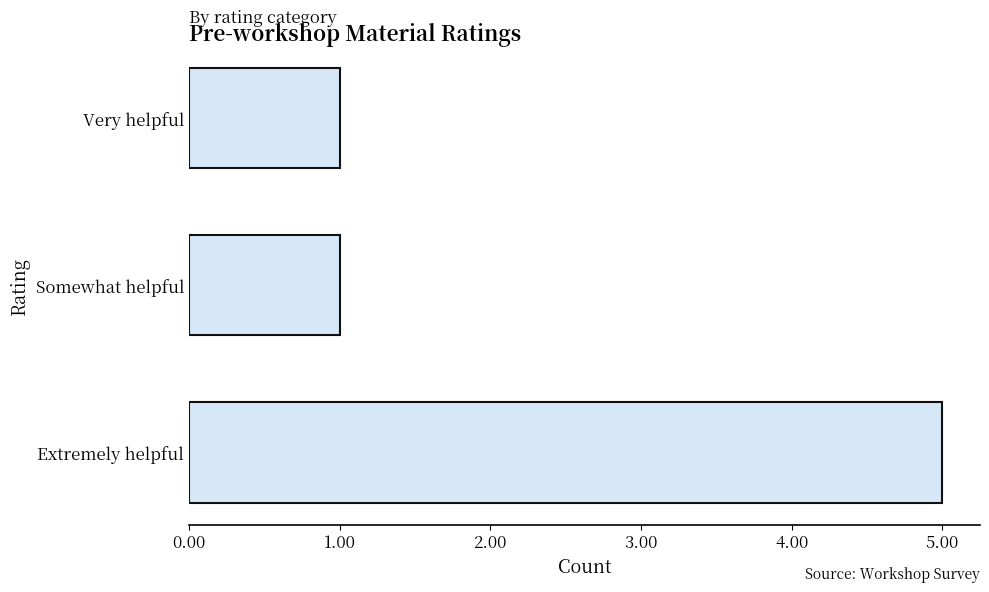

What is the sum of the values at Somewhat helpful and Extremely helpful?

6